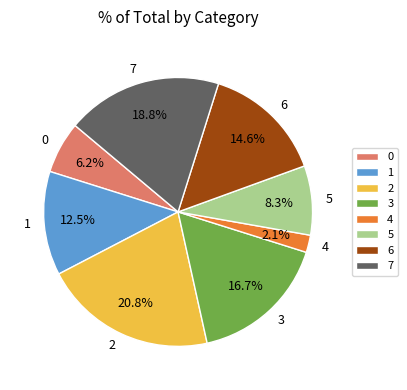

To the nearest percent, what is the average slice percentage?

12%